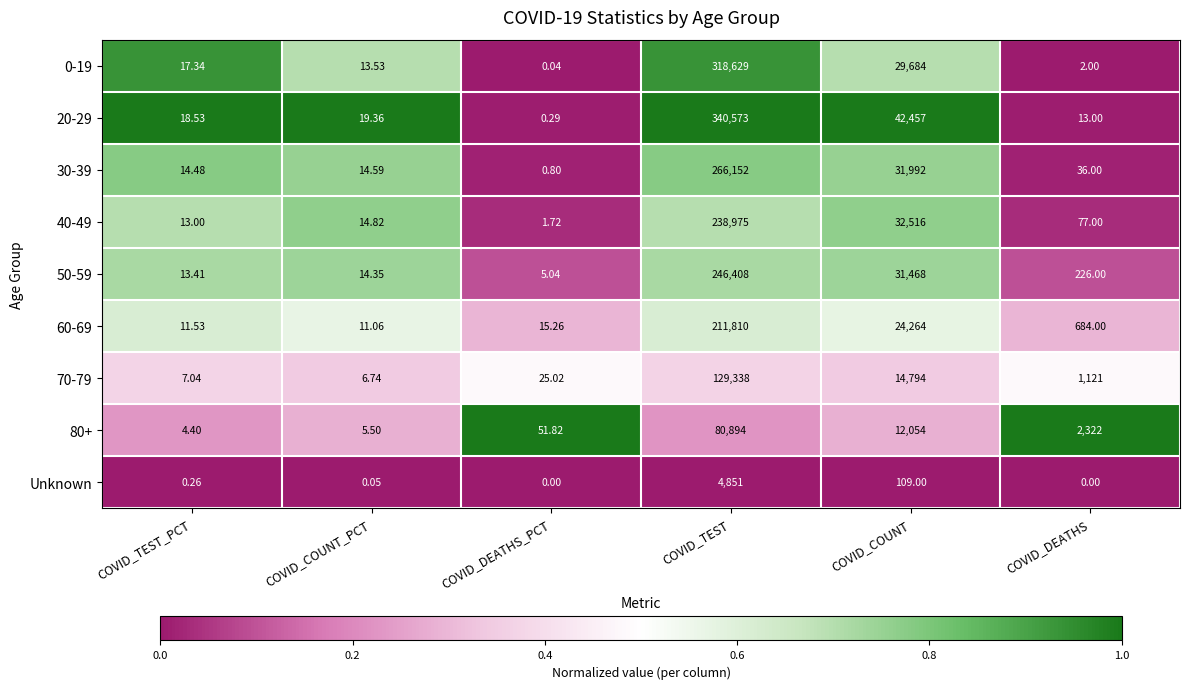

At which label does 40-49 first exceed 77?

COVID_TEST